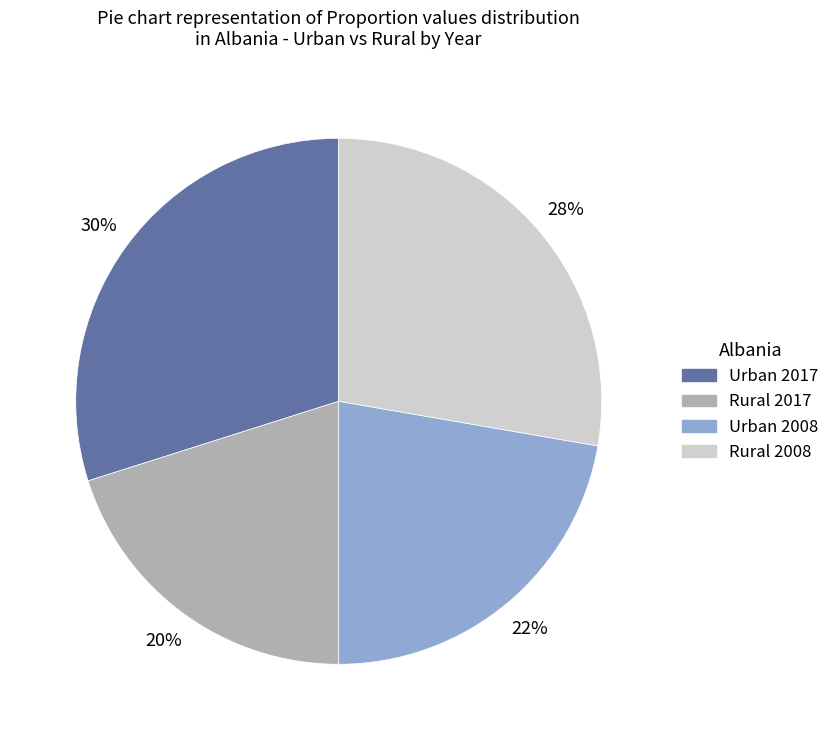

The Rural 2008 slice represents 37% of the pie. True or false?

False